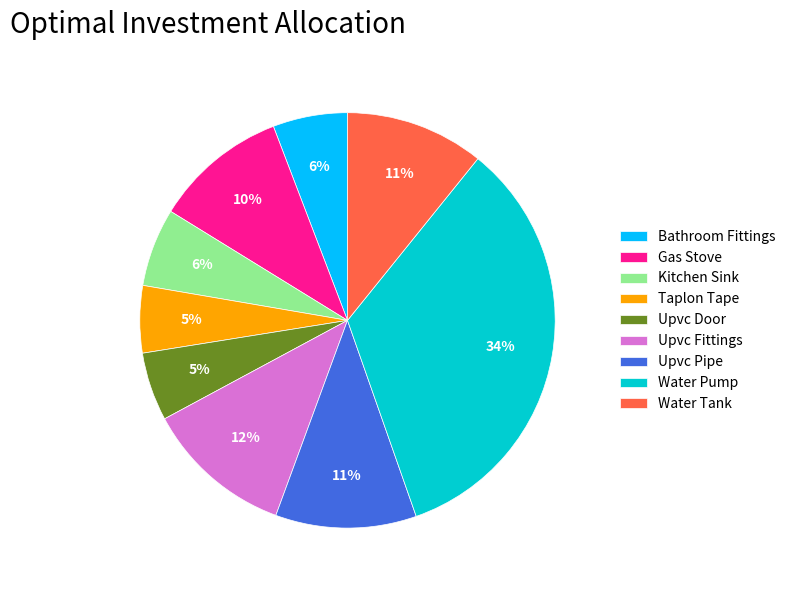

Is the sum of Taplon Tape and Kitchen Sink greater than half?

No